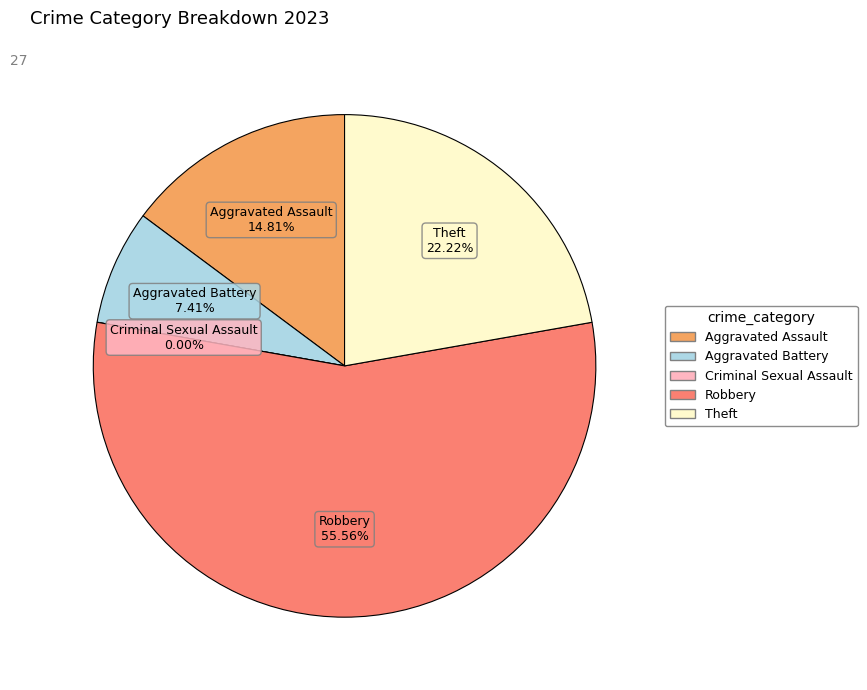

What percentage do Aggravated Assault and Theft together represent?

37.0%